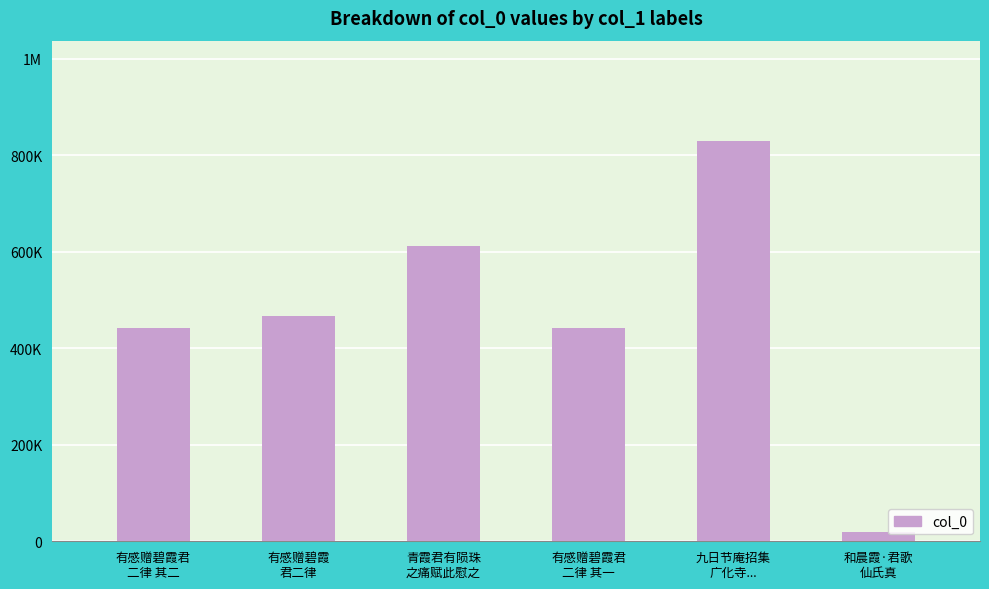

List the labels in order of value, largest first.

九日节庵招集
广化寺..., 青霞君有陨珠
之痛赋此慰之, 有感赠碧霞
君二律, 有感赠碧霞君
二律 其二, 有感赠碧霞君
二律 其一, 和晨霞·君歌
仙氏真